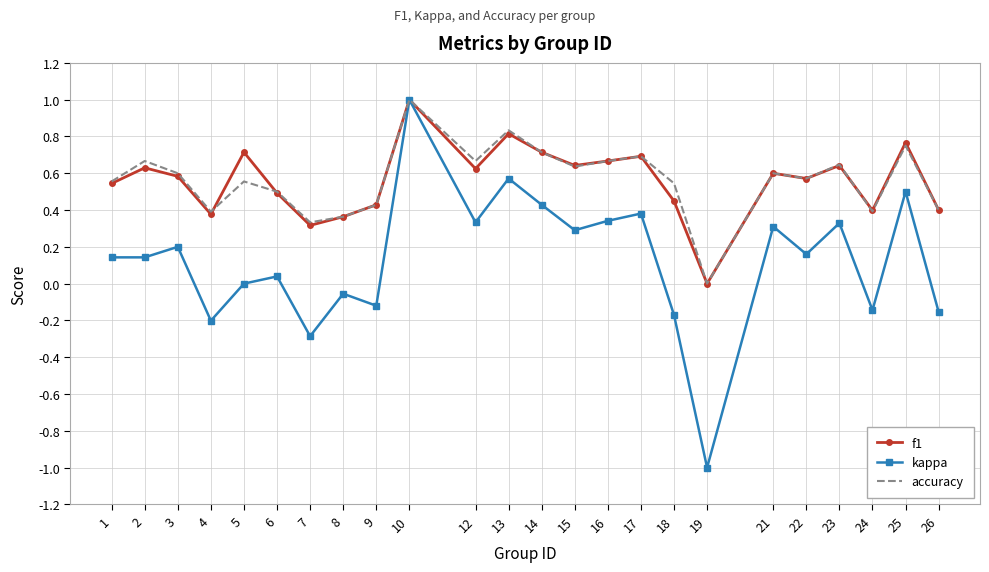

What is the greatest value displayed?

1.0